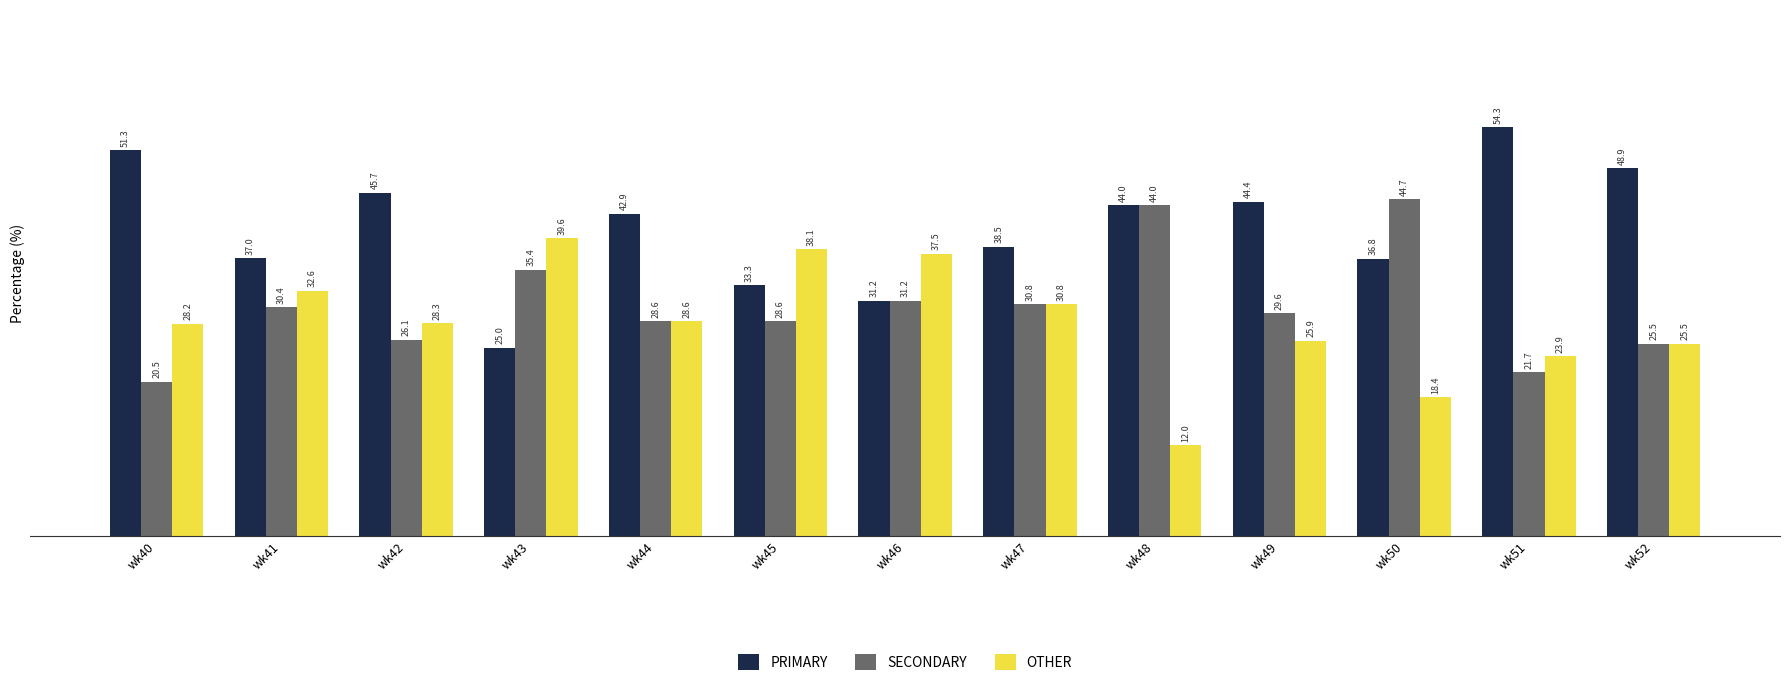

The value of PRIMARY at wk42 is 59.9. True or false?

False